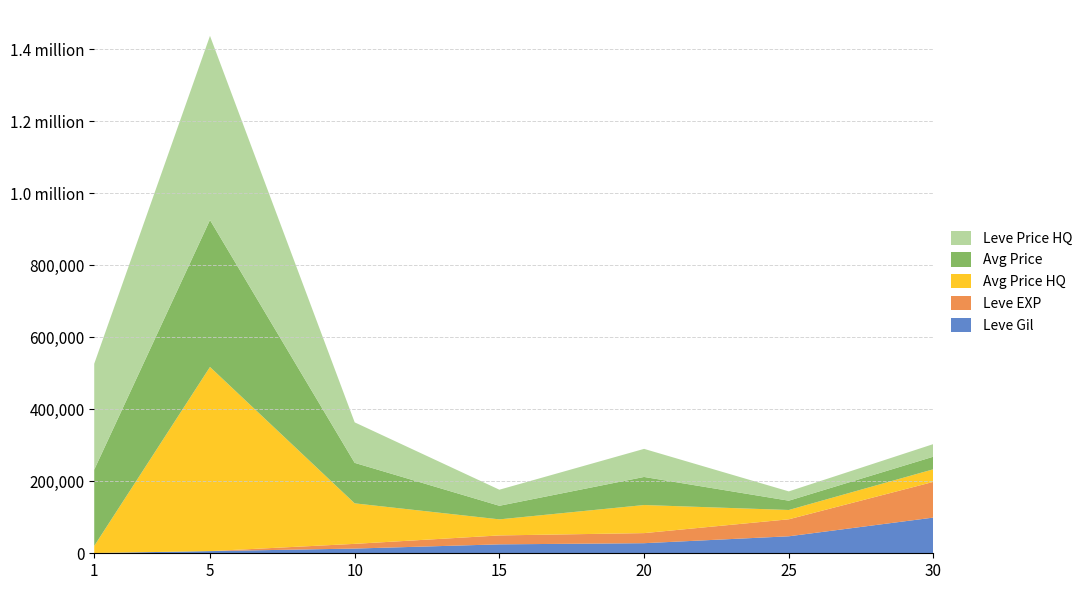

Reading right to left, transcribe all the data shown in this chart.

currentAveragePriceHQ: 30=35000.0	25=25839.0	20=78000.0	15=44627.5	10=112500.0	5=511502.0	1=19689.7
currentAveragePrice: 30=35000.0	25=25839.0	20=78000.0	15=37751.7	10=112500.0	5=408200.8	1=211856.4
LevePriceHQ: 30=35000.0	25=25839.0	20=78000.0	15=44627.5	10=112500.0	5=511502.0	1=294213.6
Leve EXP: 30=99220.0	25=47200.0	20=28010.0	15=24790.0	10=13090.0	5=6.0	1=1.0
Leve Gil: 30=99220.0	25=47200.0	20=28010.0	15=24790.0	10=13090.0	5=6030.0	1=690.0